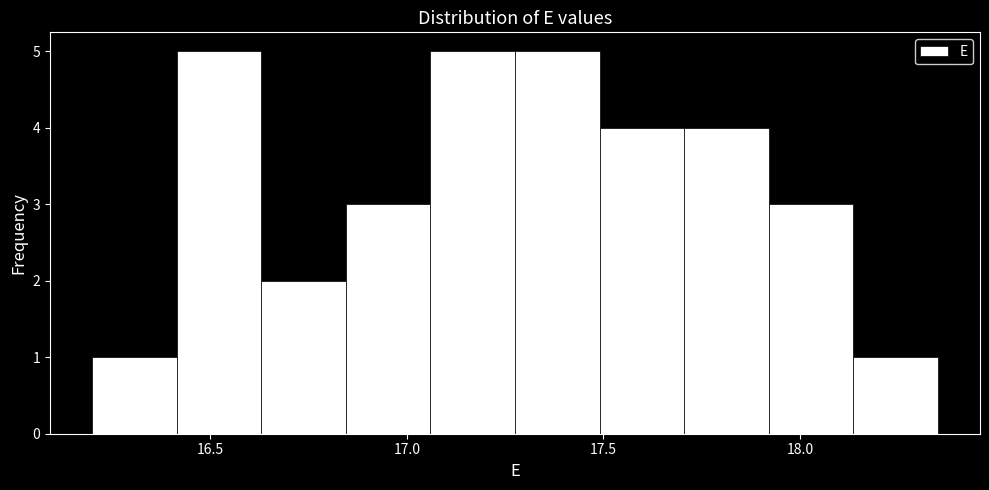

How tall is the bar that spans 16.630 to 16.845 on the x-axis? Neither the bar edges nor the heights are printed on the chart, so give them approximately, as read against the axes.

2